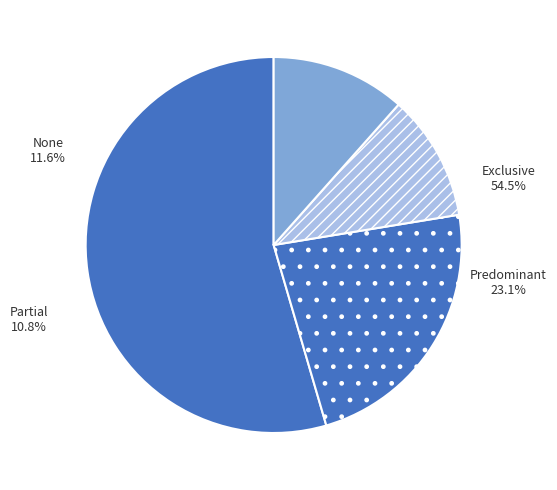

Which has a higher value, Partial or Exclusive?

Exclusive